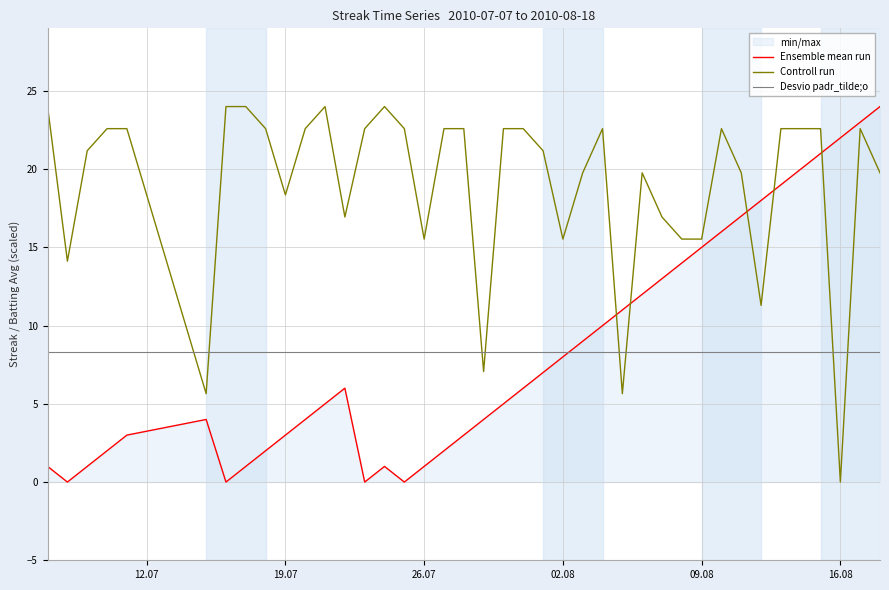

What is the average value of the Batting Average1 series?

19.0